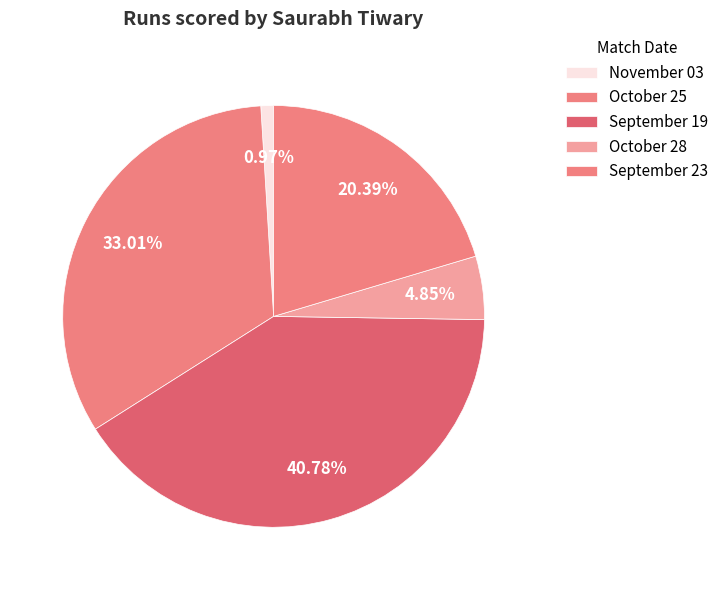

Does September 23 account for over 50% of the chart?

No